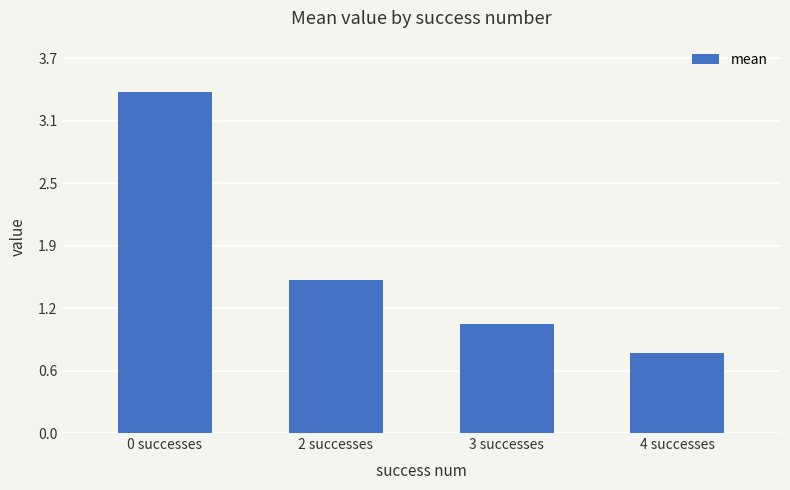

Reading right to left, list all the values displayed in this chart.

0.8	1.1	1.5	3.4